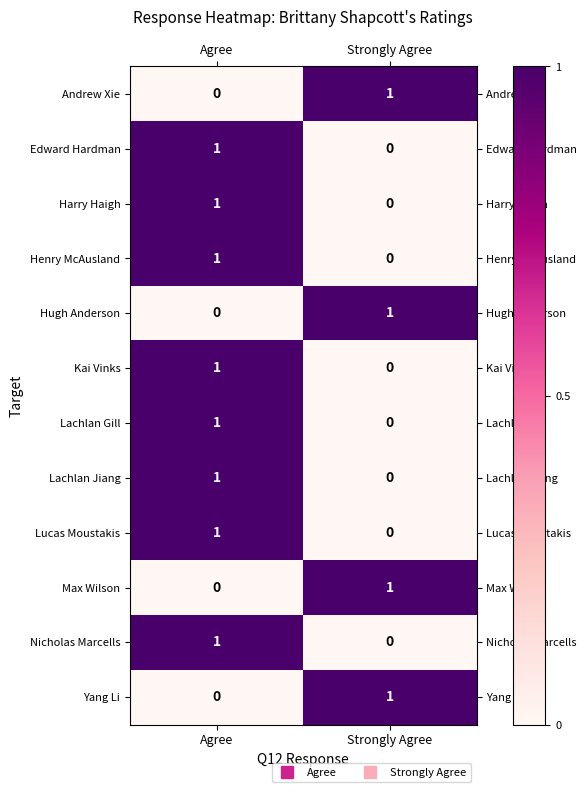

Is it true that Kai Vinks equals 0 at Strongly Agree?

True